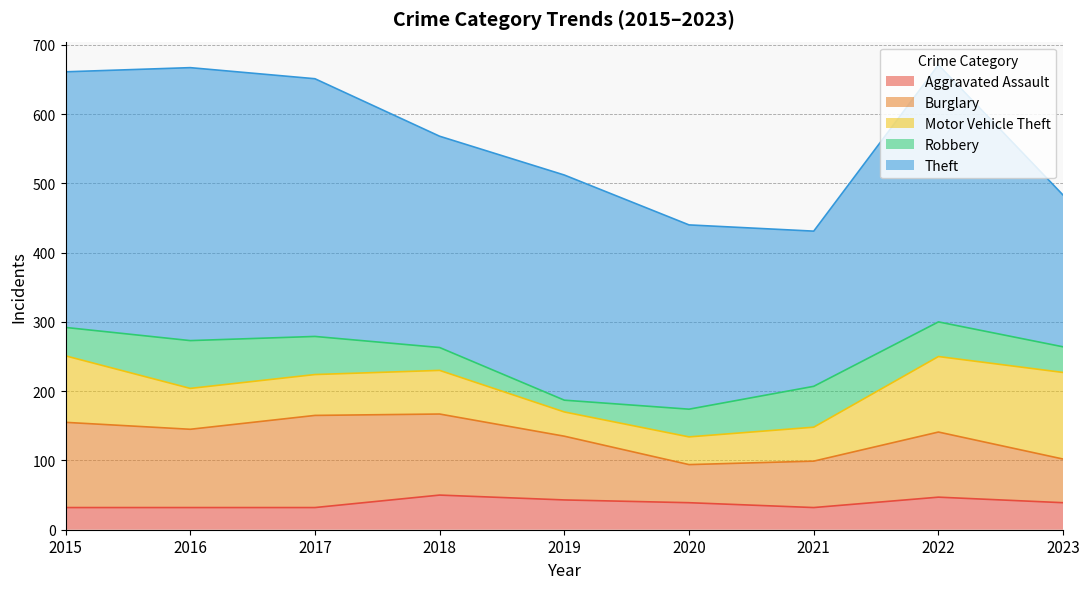

Which series has the largest range (max minus min)?

Theft